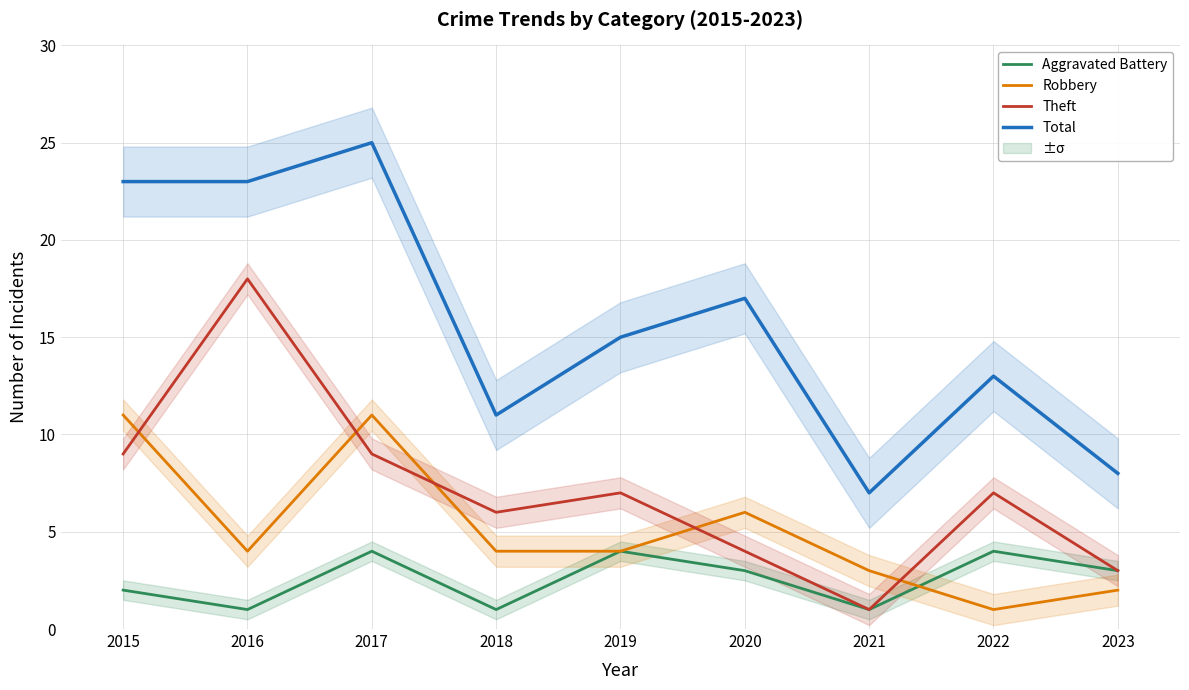

What is the difference between the maximum and minimum values in the Total series?

18